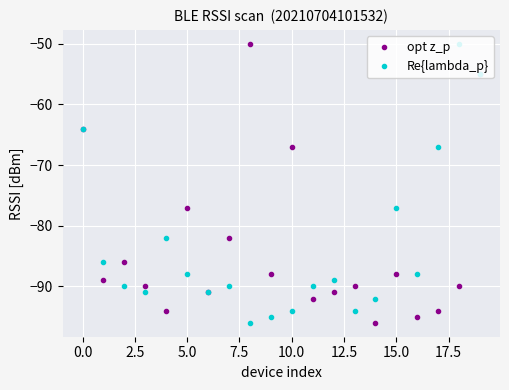

What is the highest value of the Re{lambda_p} series?

-50